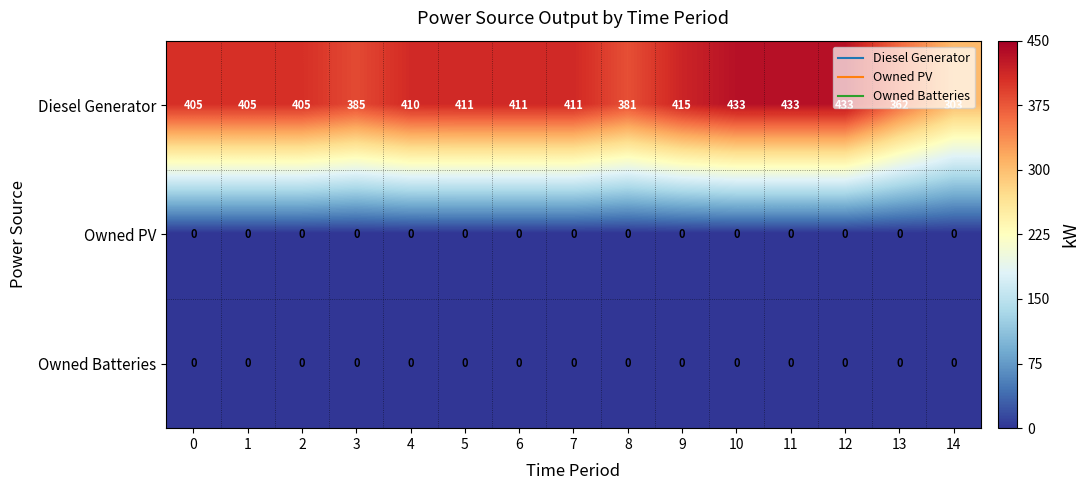

What is the sum of the Diesel Generator values at 0 and 14?

708